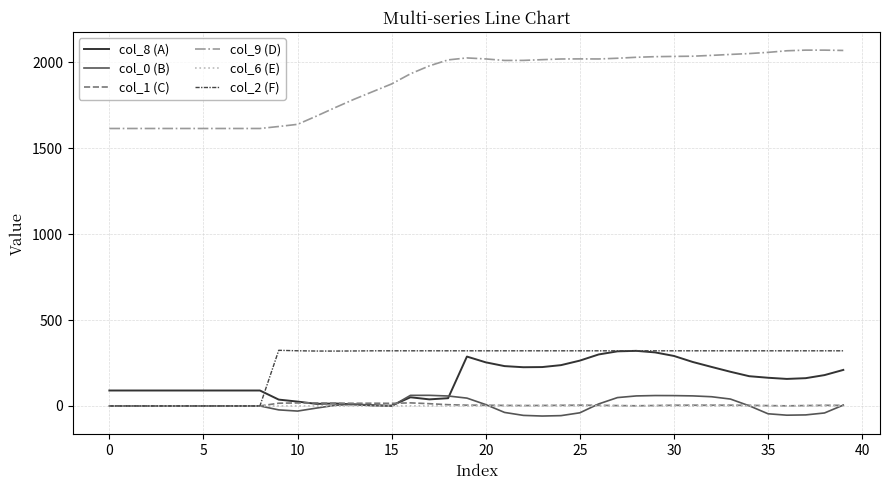

What is the maximum value shown in the chart?

2071.1